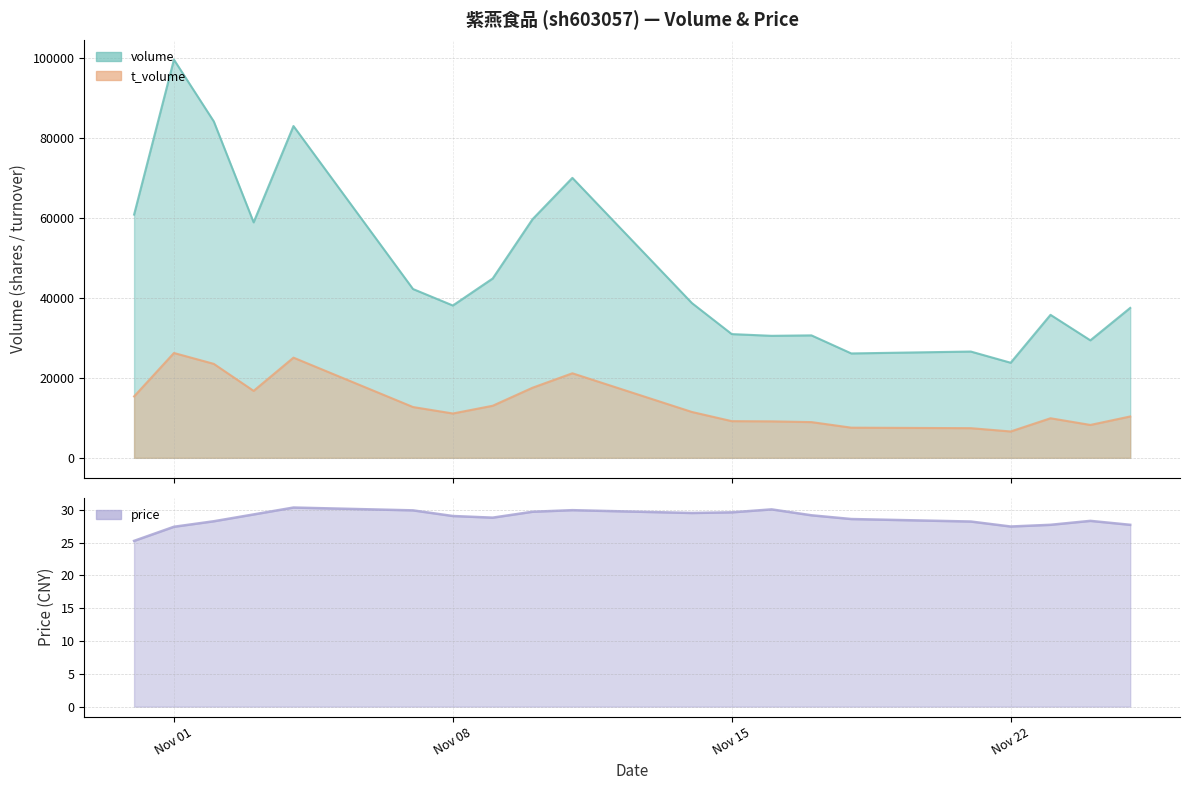

In volume, how many points are higher than both neighbors (excluding endpoints)?

6